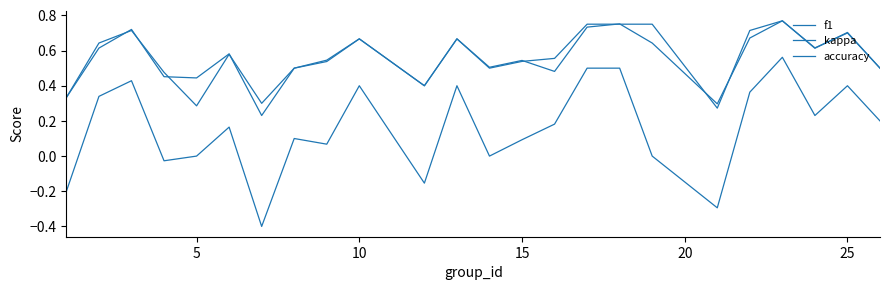

Does the chart have visible grid lines?

No